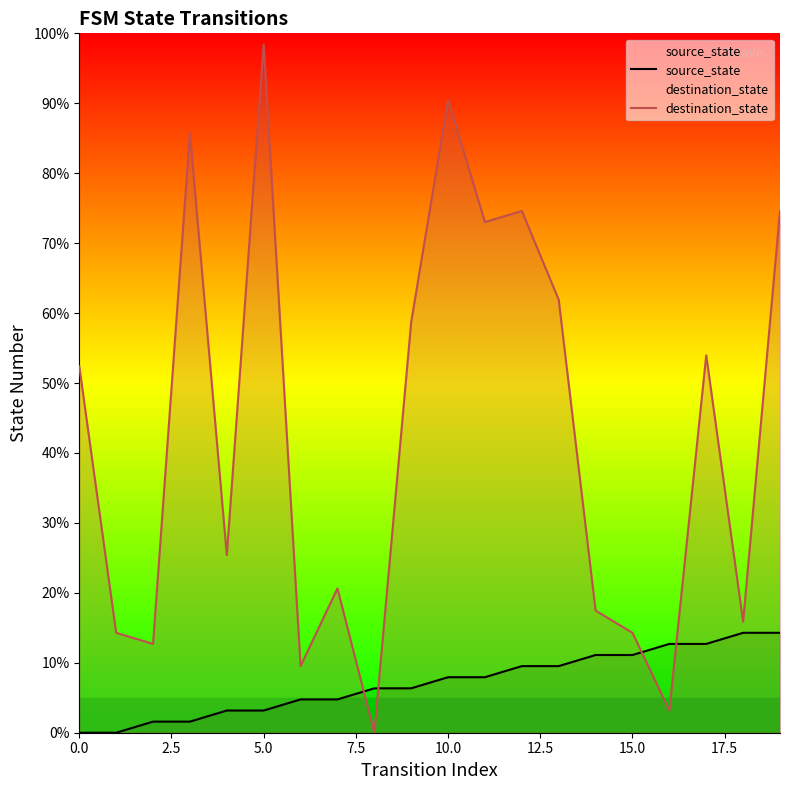

Is it true that destination_state equals 86.2 at 9?

False